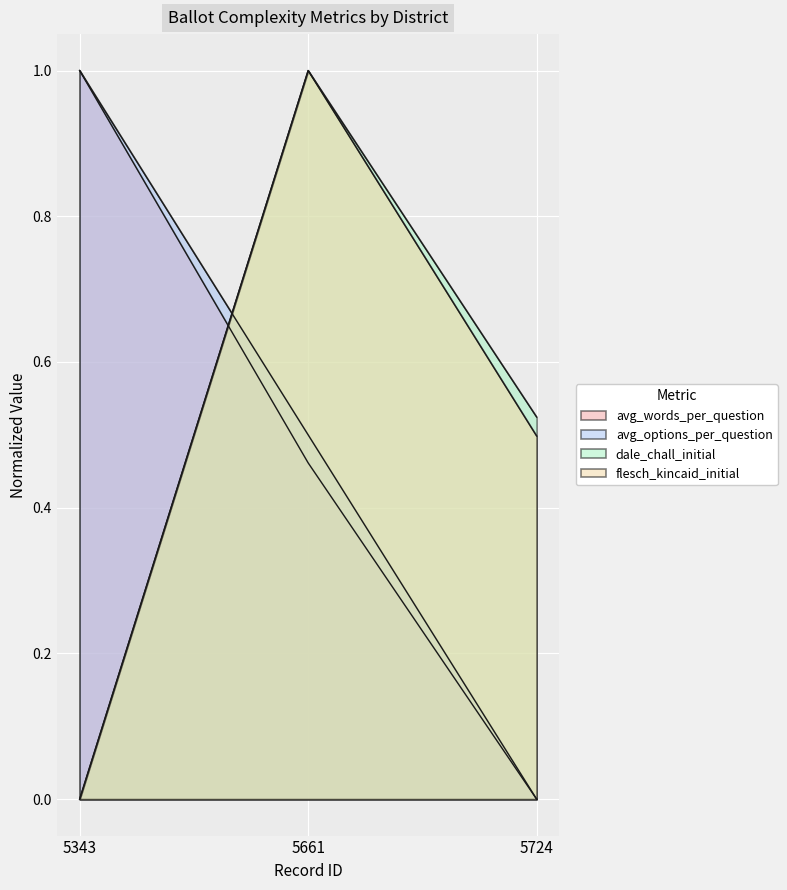

What is the spread (max minus min) of values at 5343?

1.0